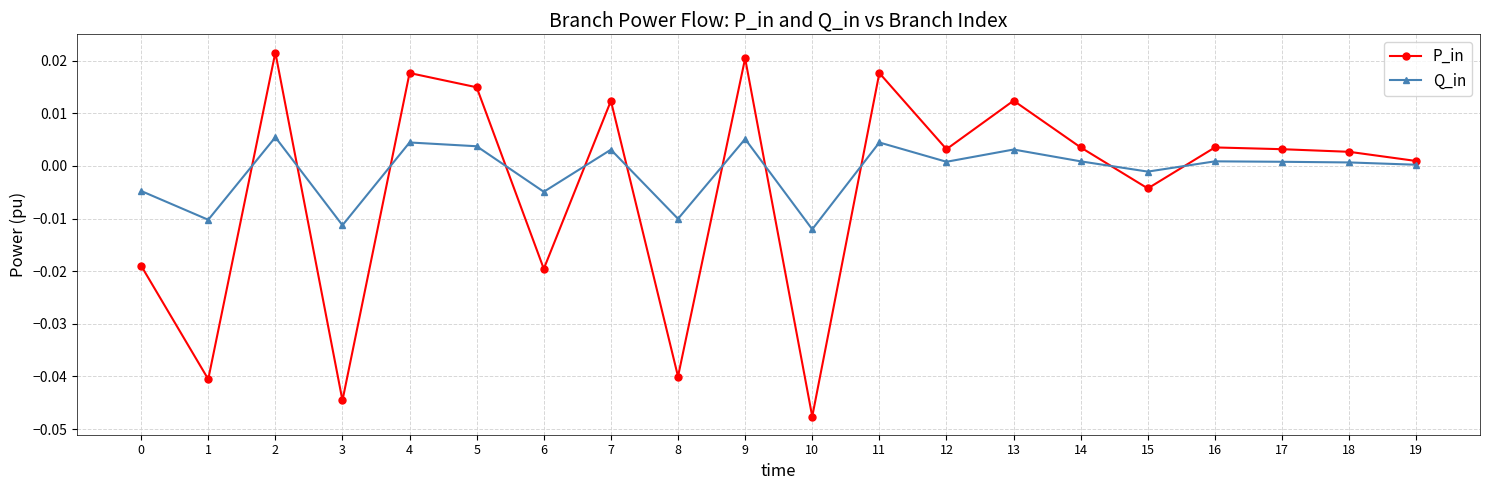

How many series are shown in this chart?

2